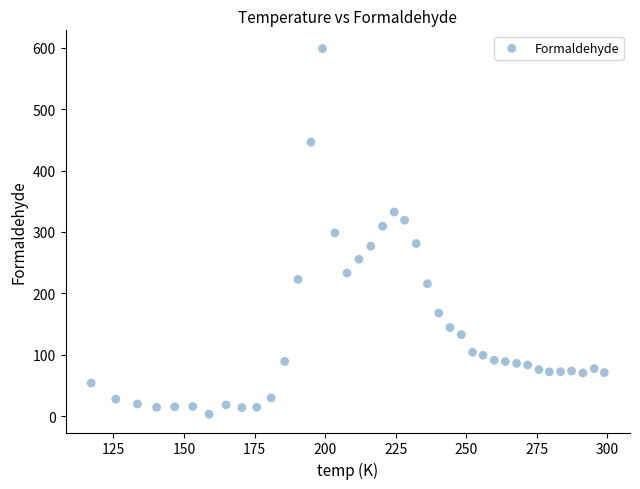

What is the range of X values (max minus min)?

181.9